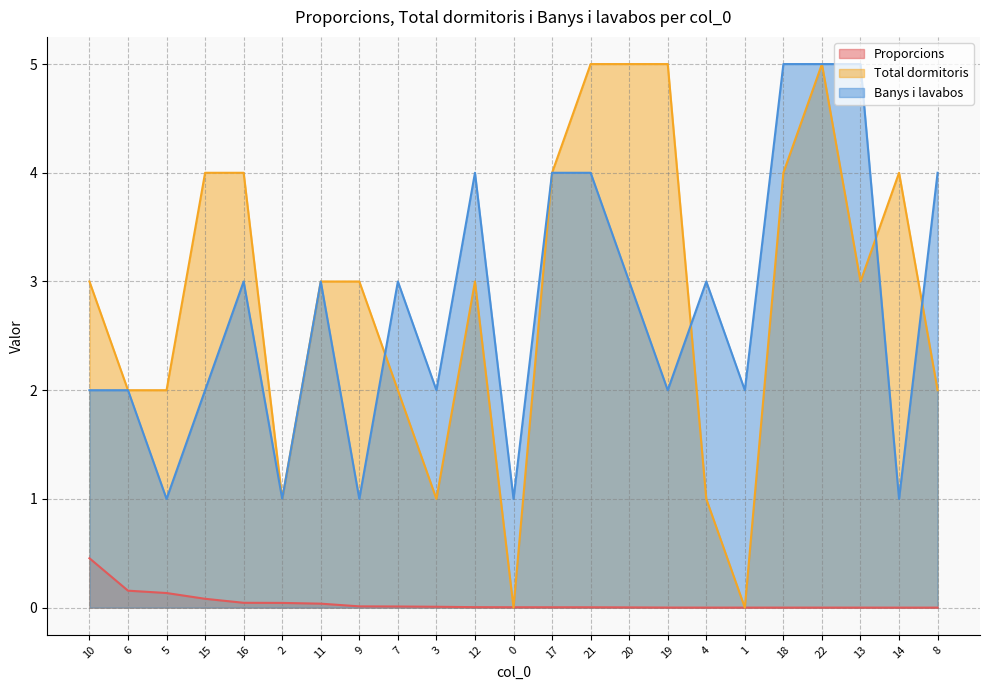

Between which two adjacent categories do Total dormitoris and Proporcions first intersect?

12 and 0